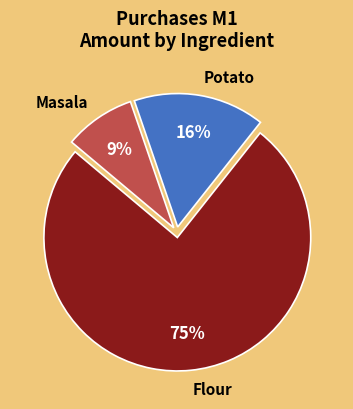

Count the number of slices in the pie.

3